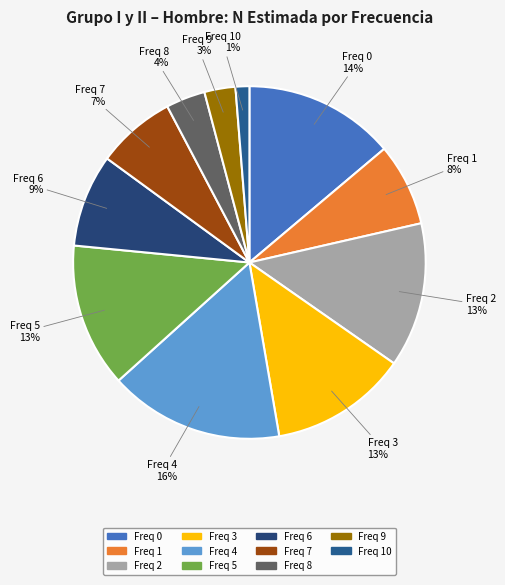

How many slices are in this pie chart?

11